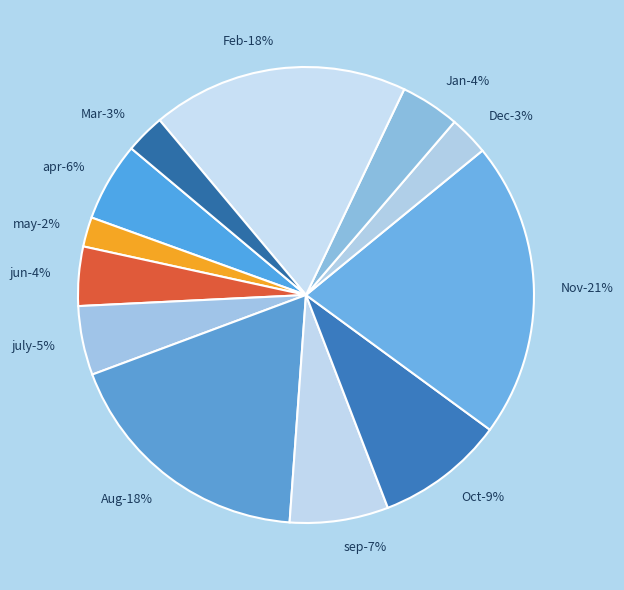

Is it true that Aug is 18% of the pie?

True